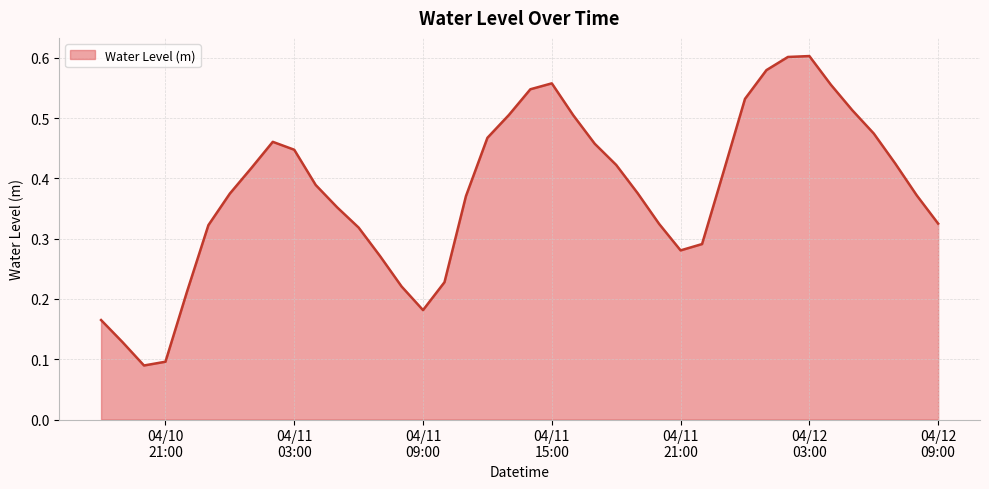

Reading left to right, extract all data points from this chart.

0.2	0.1	0.1	0.1	0.2	0.3	0.4	0.4	0.5	0.4	0.4	0.4	0.3	0.3	0.2	0.2	0.2	0.4	0.5	0.5	0.5	0.6	0.5	0.5	0.4	0.4	0.3	0.3	0.3	0.4	0.5	0.6	0.6	0.6	0.6	0.5	0.5	0.4	0.4	0.3